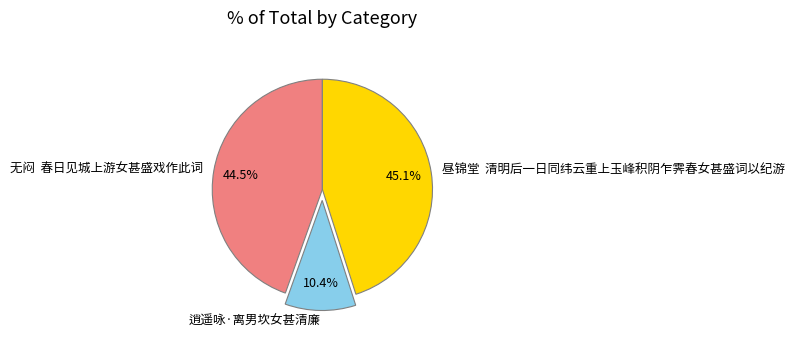

How many segments does this pie chart have?

3